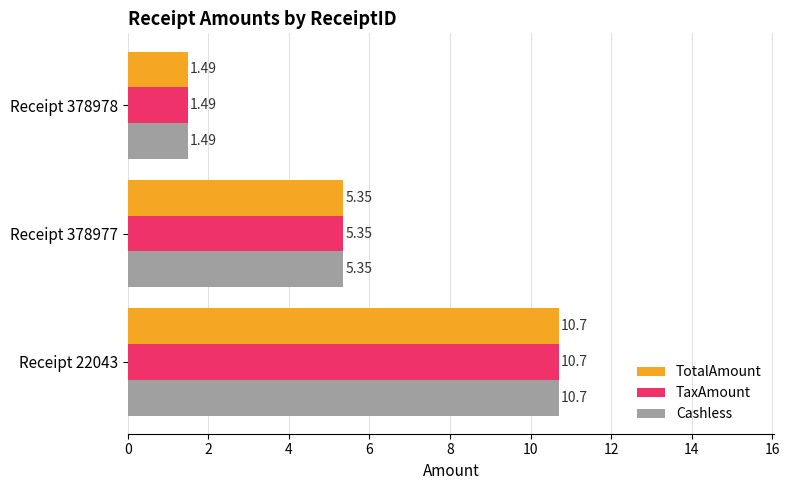

List the labels in order of TaxAmount value, largest first.

Receipt 22043, Receipt 378977, Receipt 378978